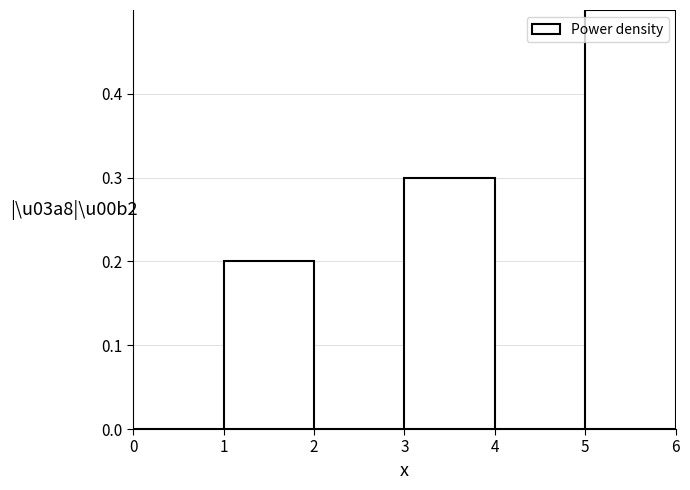

Which range on the x-axis has the tallest bar?

5 to 6